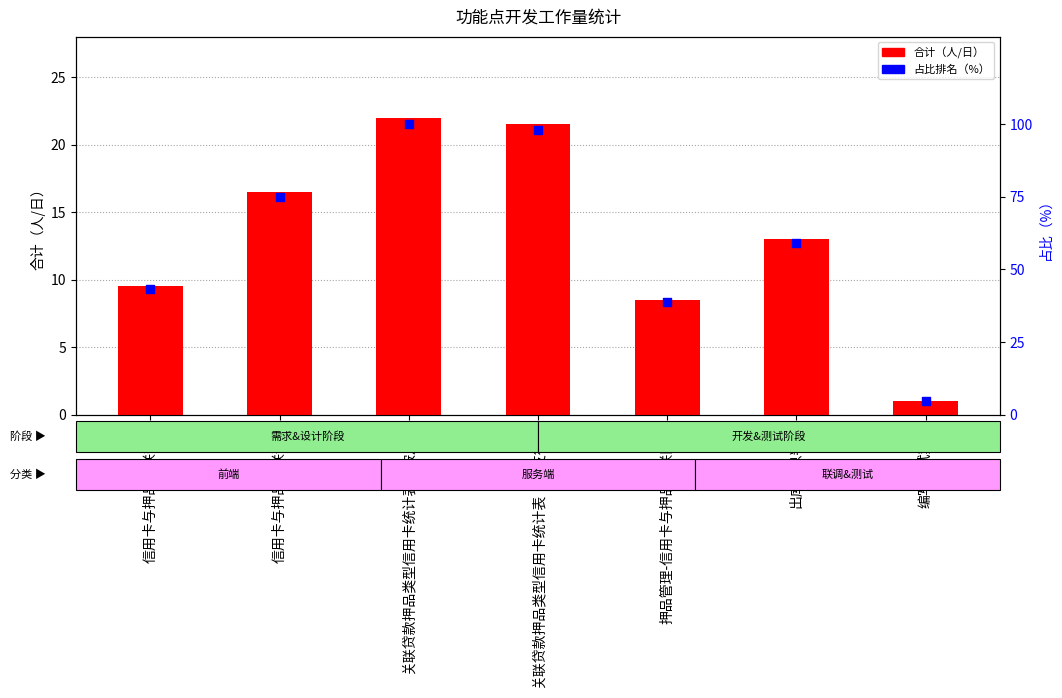

Which series has the largest total across all categories?

占比（%）